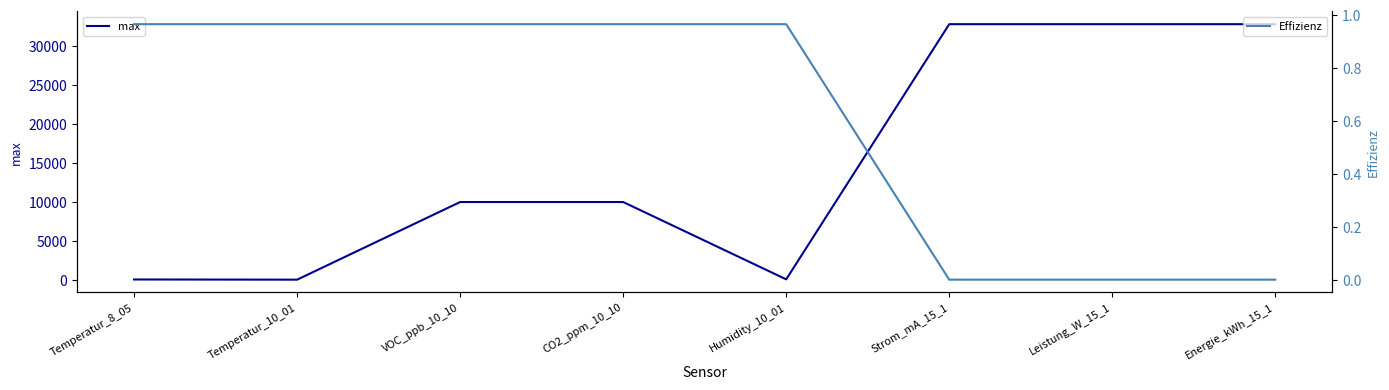

The max series shows 10000.0 at VOC_ppb_10_10. True or false?

True